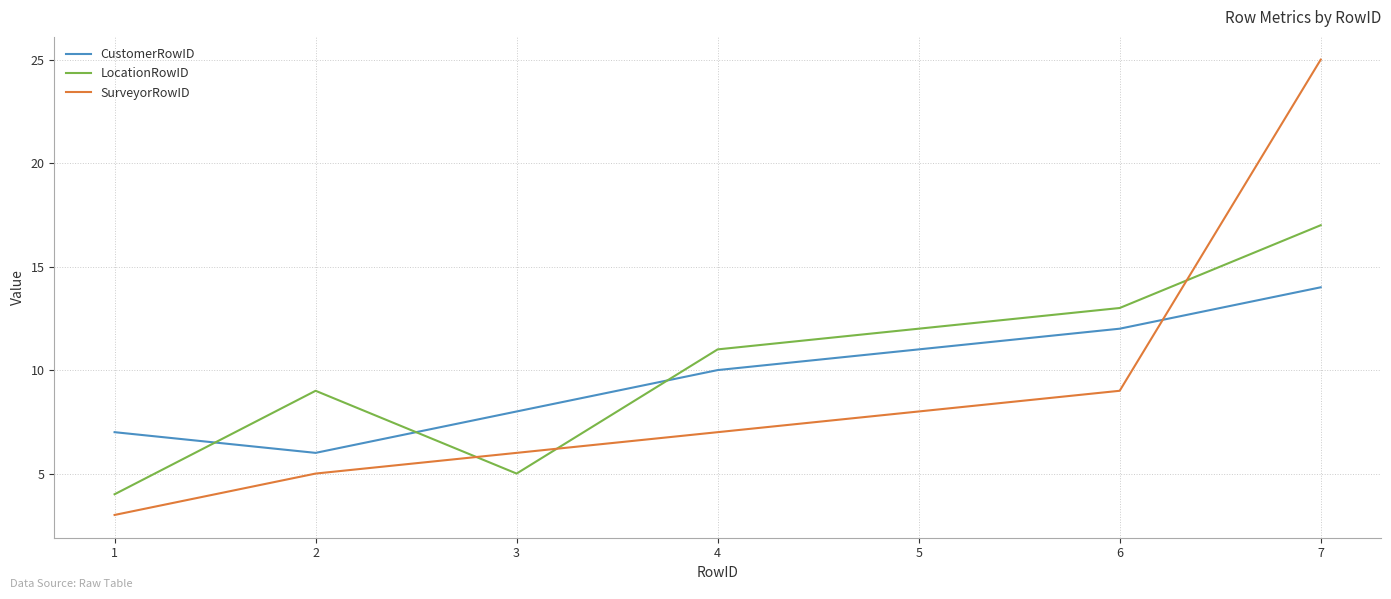

What is the difference between the maximum and minimum values in the LocationRowID series?

13